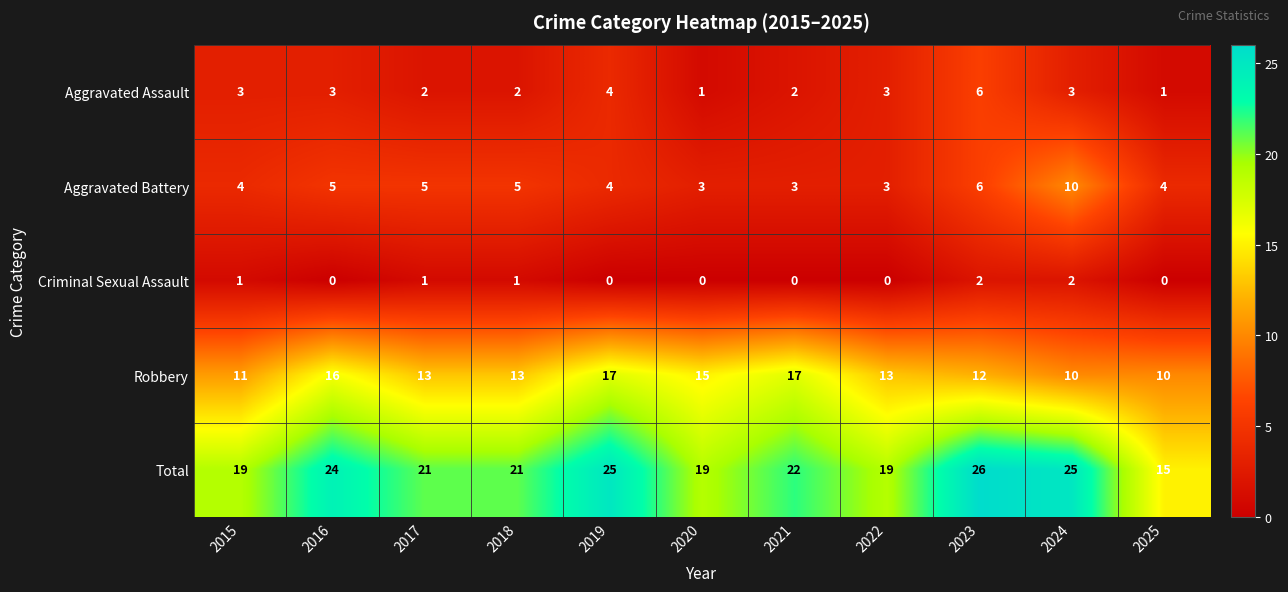

At which category does the chart reach its peak across all series?

2023